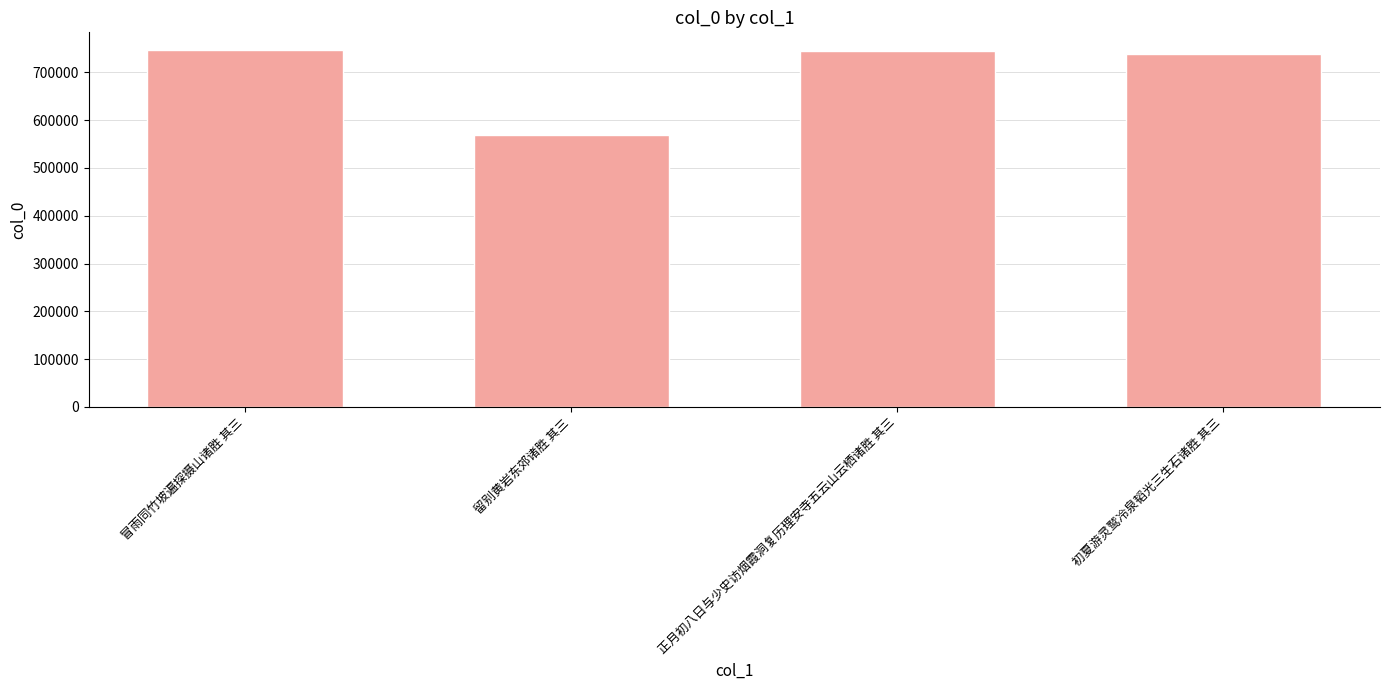

What is the minimum value shown in the chart?

568108